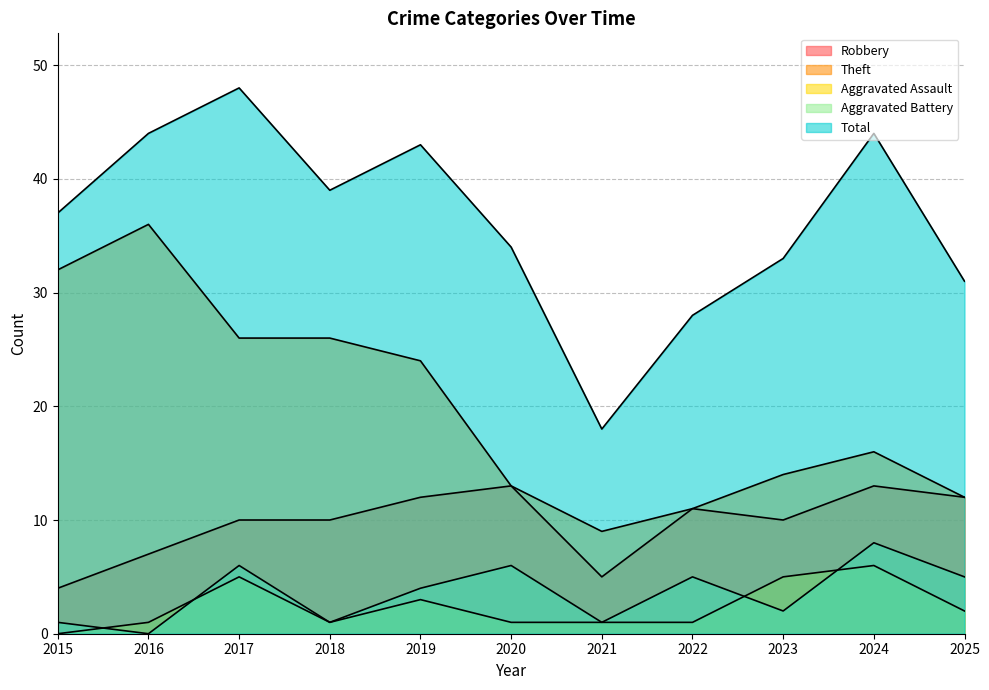

What value does the Aggravated Assault series have at 2019?

3